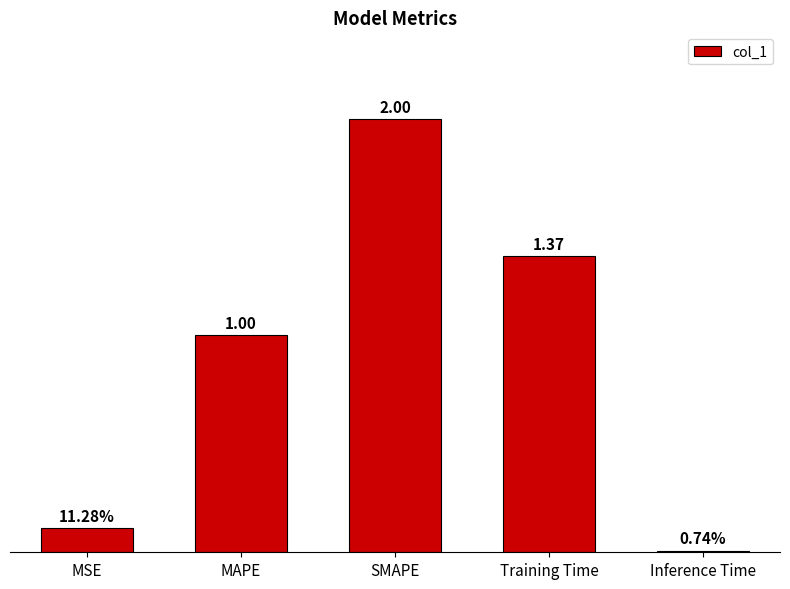

Does the chart contain any negative values?

No